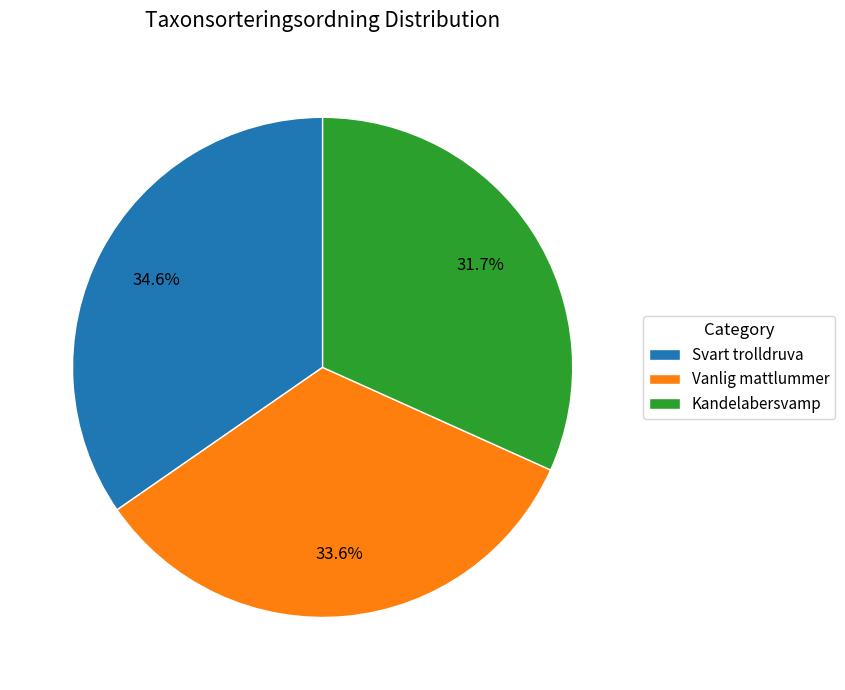

Rank the categories by value from highest to lowest.

Svart trolldruva, Vanlig mattlummer, Kandelabersvamp